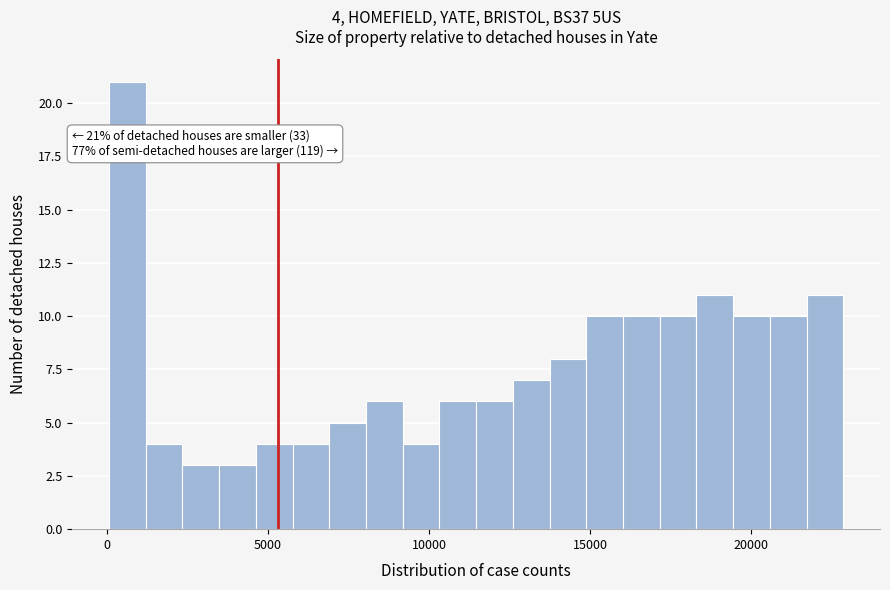

Around what value on the x-axis is the tallest bar? Give the approximate position of its centre, as read against the axis.

500